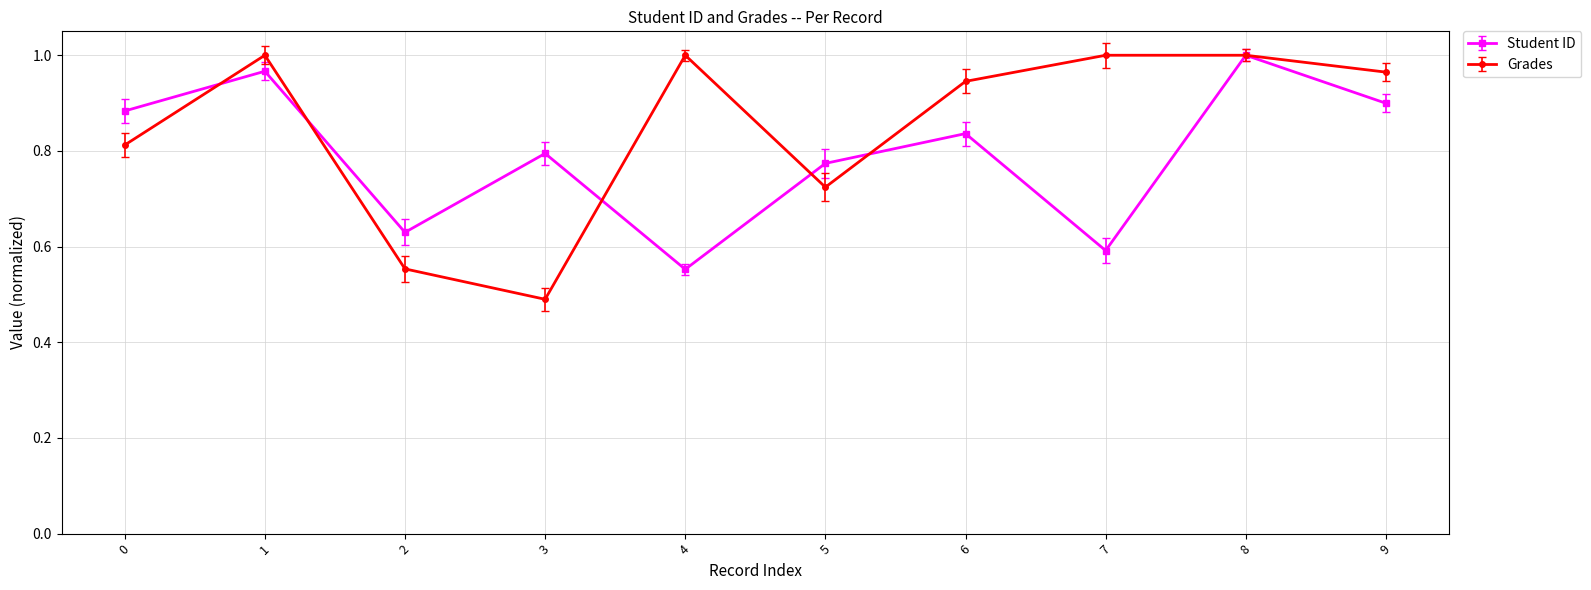

Which label corresponds to the smallest value in the chart?

3